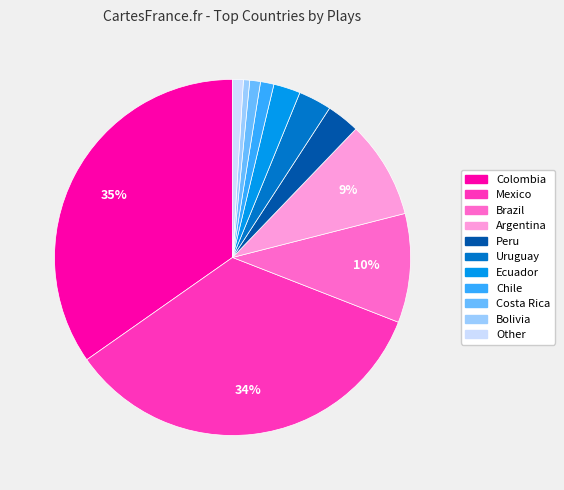

The Mexico slice represents 34% of the pie. True or false?

True